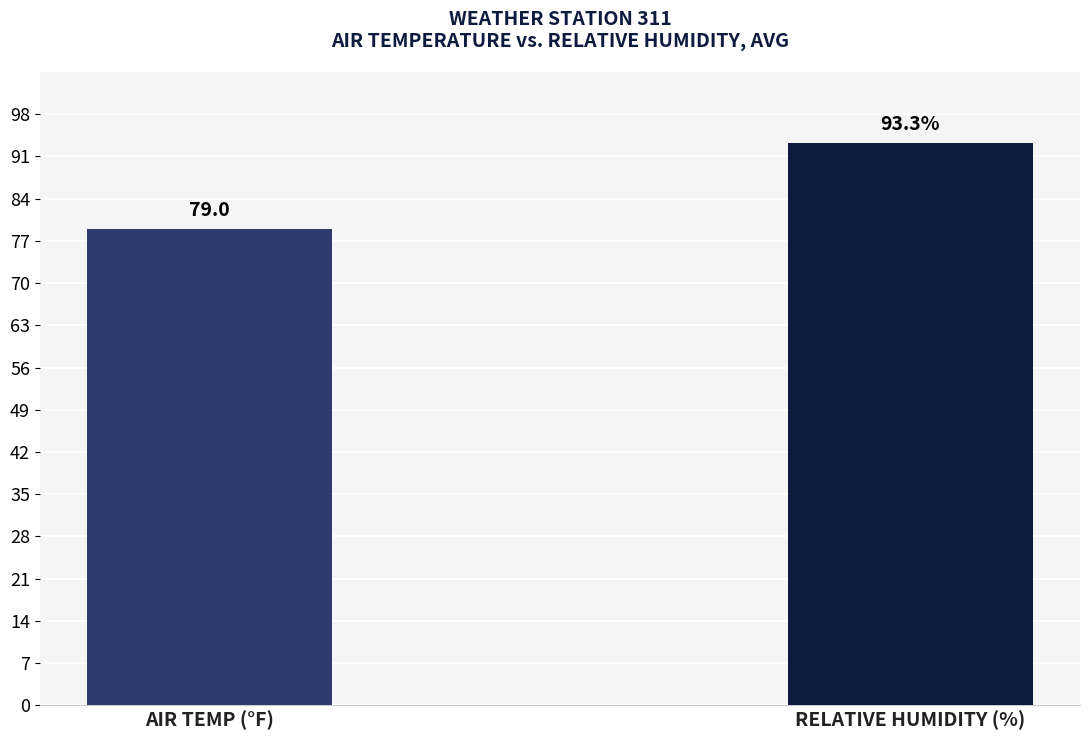

What is the label of the 1st bar from the right?

RELATIVE HUMIDITY (%)